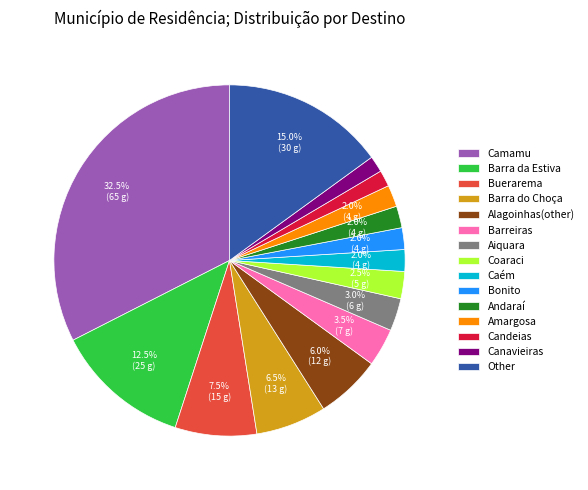

Is it true that Andaraí is 16% of the pie?

False